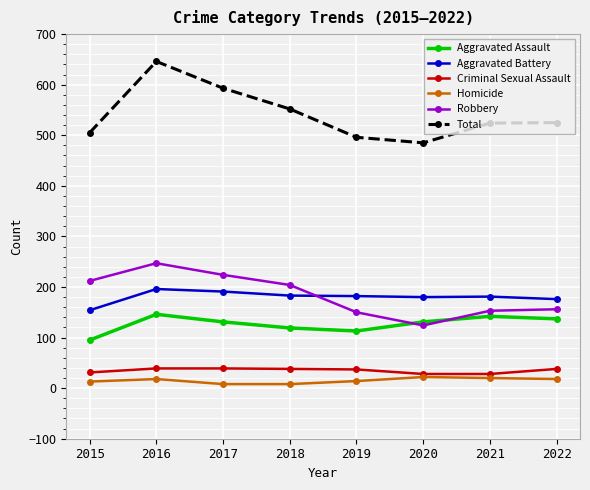

List the series in order of their peak value, highest first.

Total, Robbery, Aggravated Battery, Aggravated Assault, Criminal Sexual Assault, Homicide